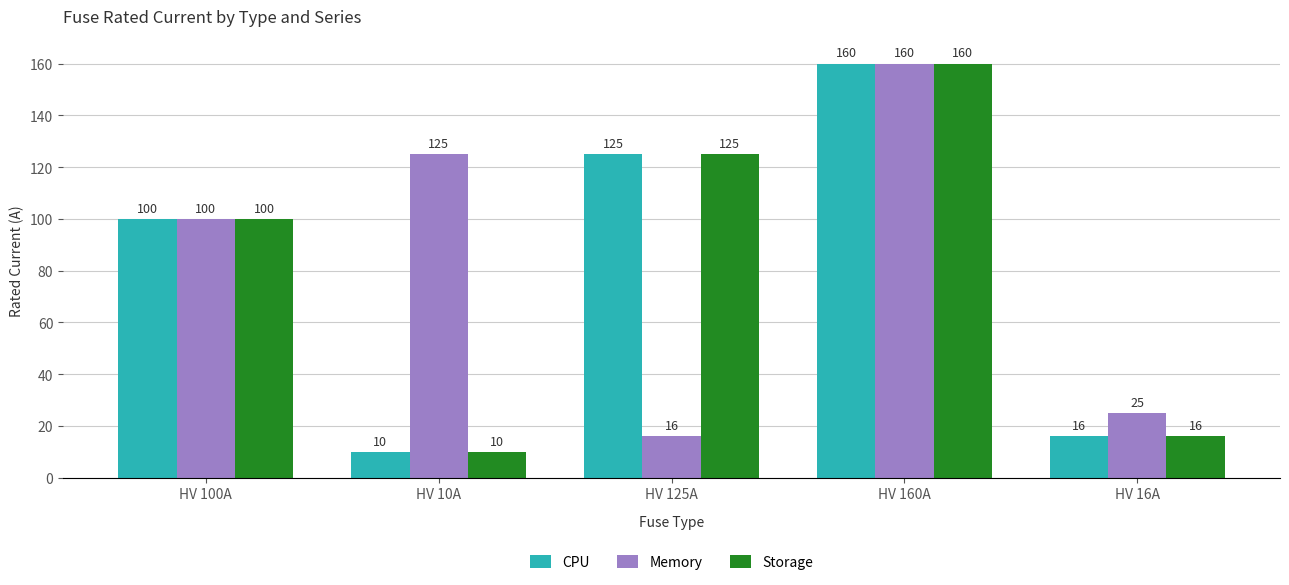

Rank the categories by Memory value from lowest to highest.

HV 125A, HV 16A, HV 100A, HV 10A, HV 160A